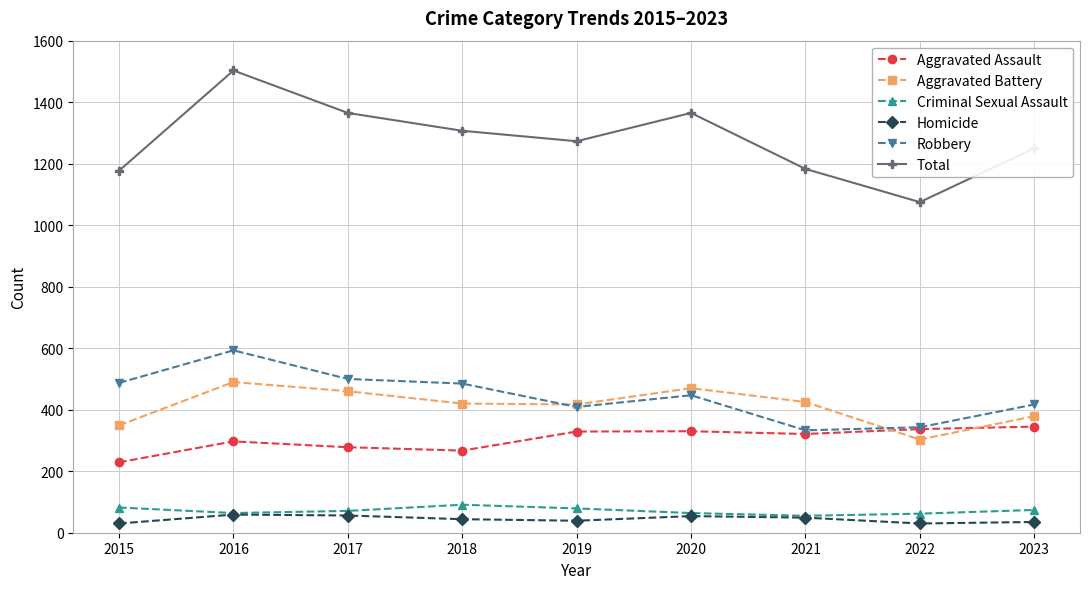

True or false: Aggravated Assault has more than 0 points higher than both neighbors.

True